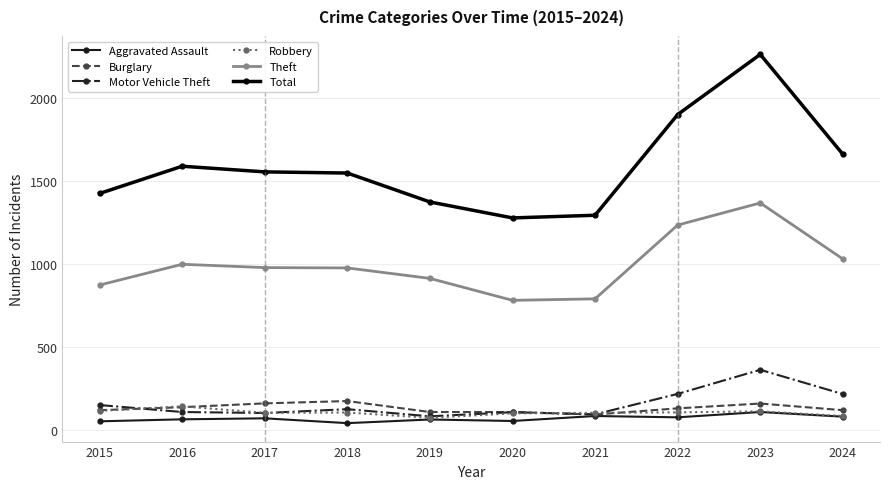

At how many categories does at least one series exceed 466?

10